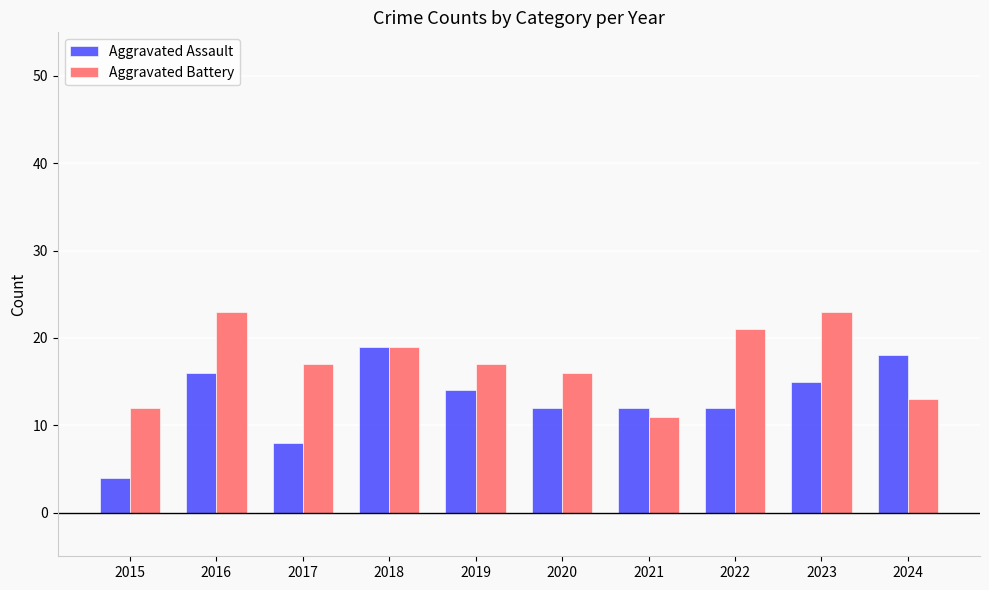

Reading right to left, extract all data points from this chart.

Aggravated Assault: 2024=18	2023=15	2022=12	2021=12	2020=12	2019=14	2018=19	2017=8	2016=16	2015=4
Aggravated Battery: 2024=13	2023=23	2022=21	2021=11	2020=16	2019=17	2018=19	2017=17	2016=23	2015=12